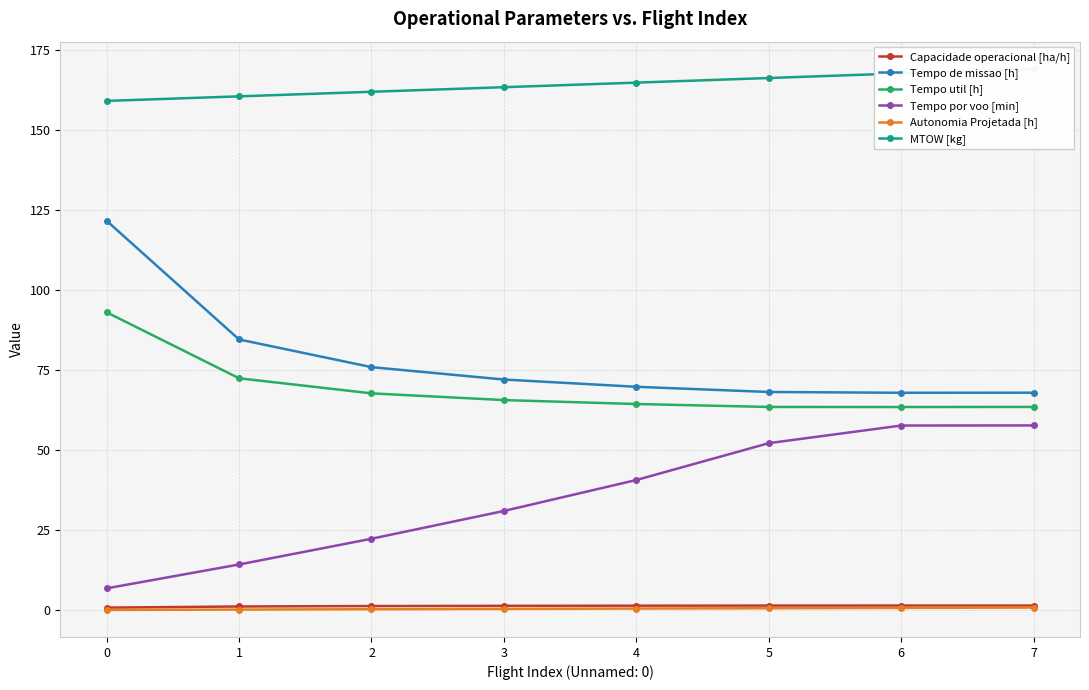

Which has a higher value, 0 or 5?

5